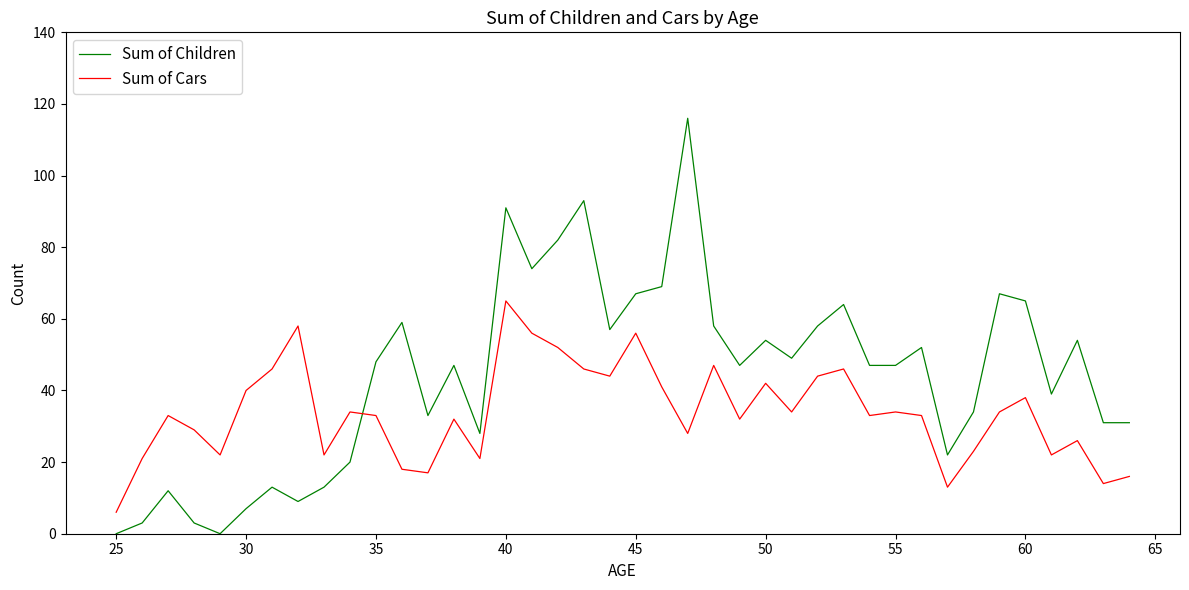

What is the maximum value shown in the chart?

116